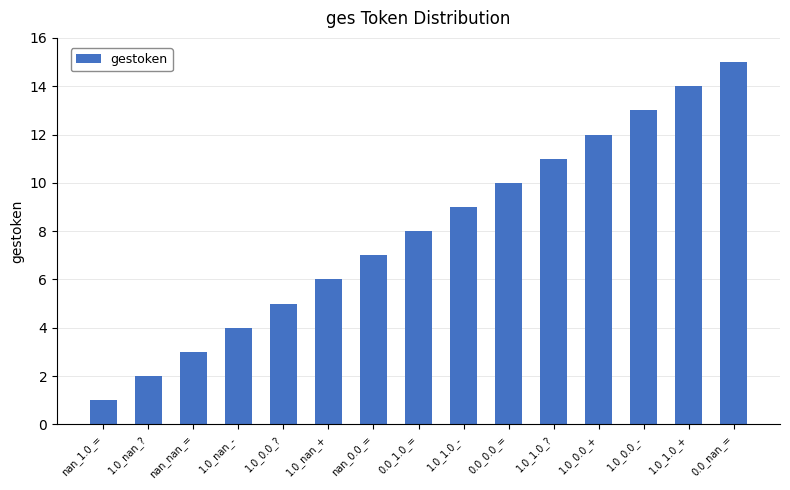

What is the label of the 11th bar from the right?

1.0_0.0_?